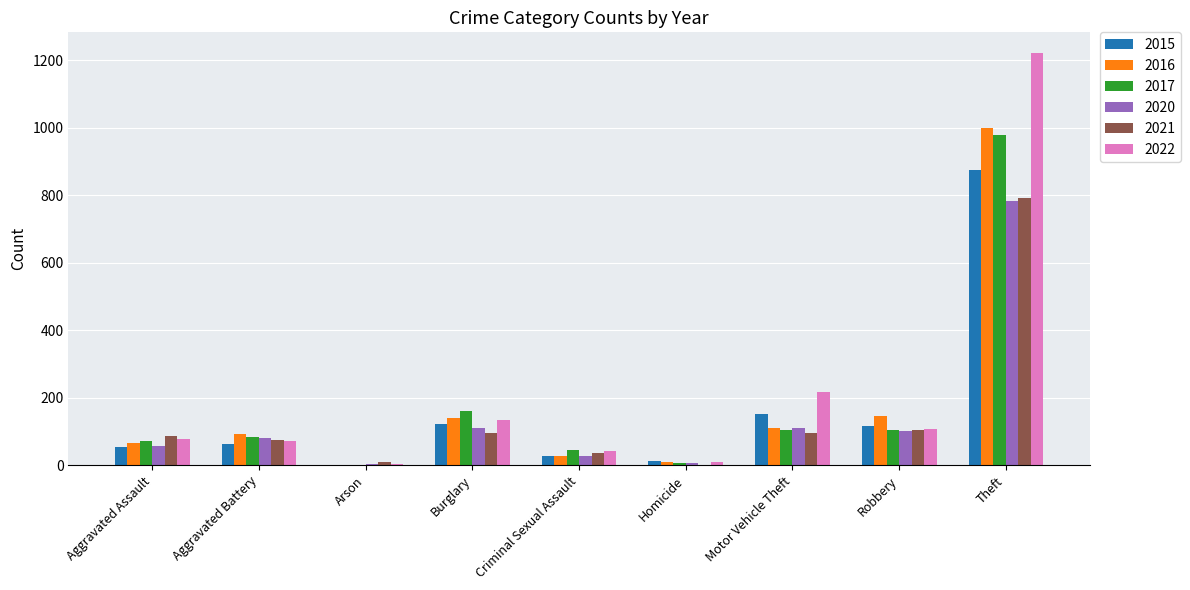

What is the greatest value displayed?

1222